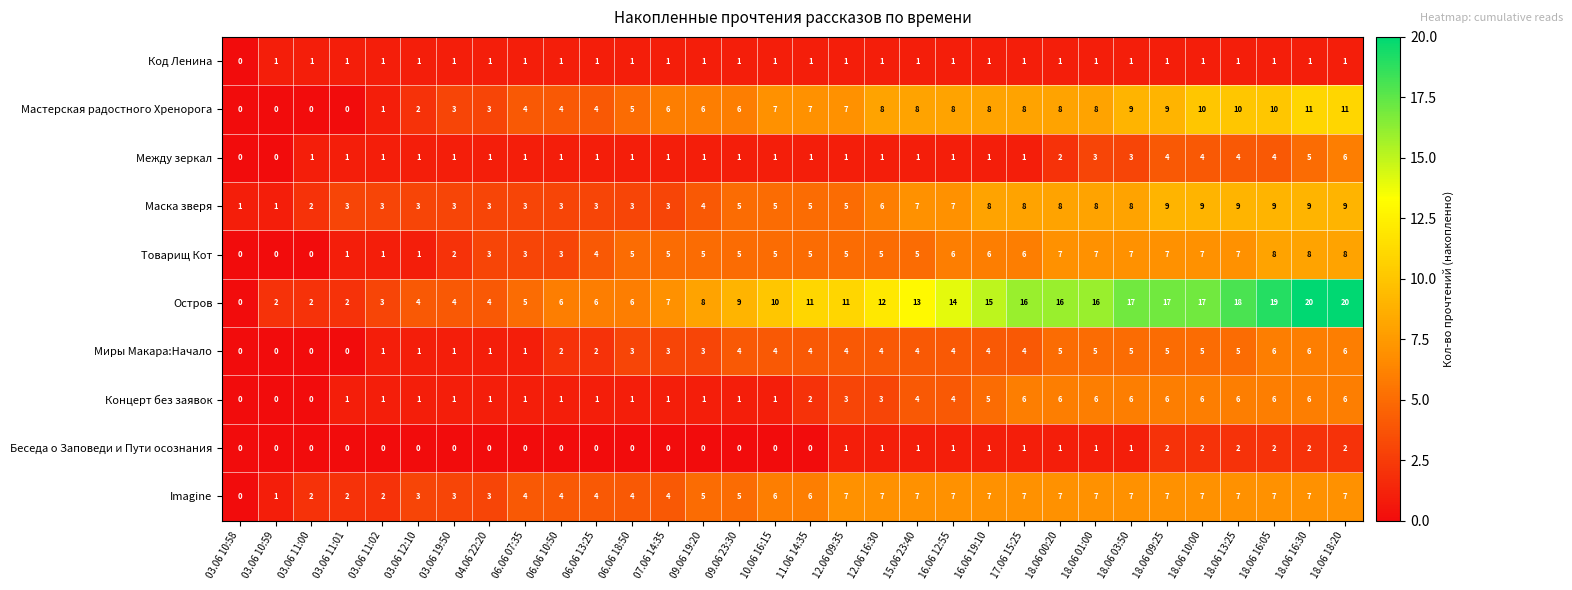

What is the difference between the maximum and minimum values in the Остров series?

20